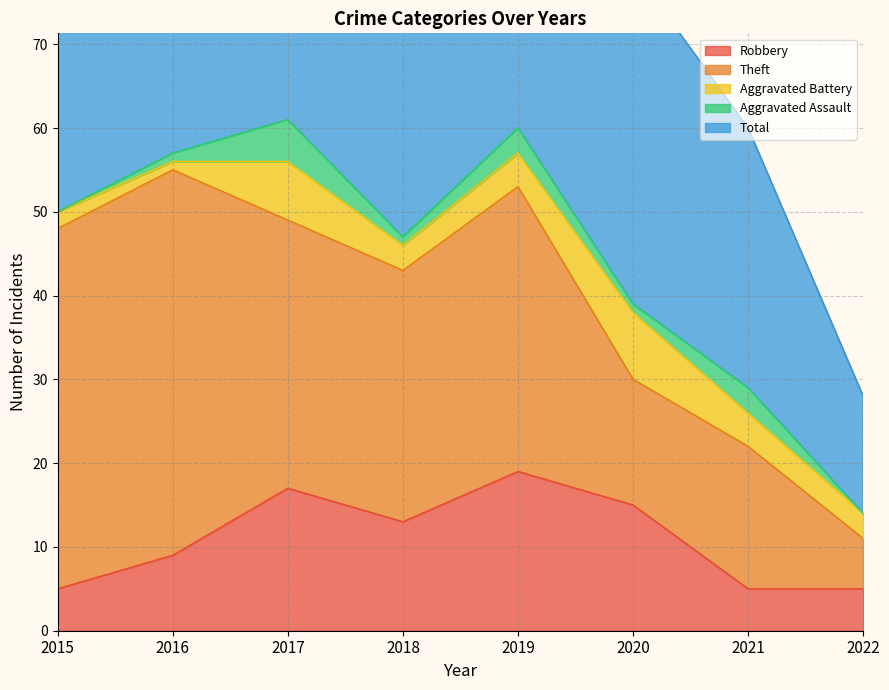

What is the value of the Total point at the 8th from the left?

14